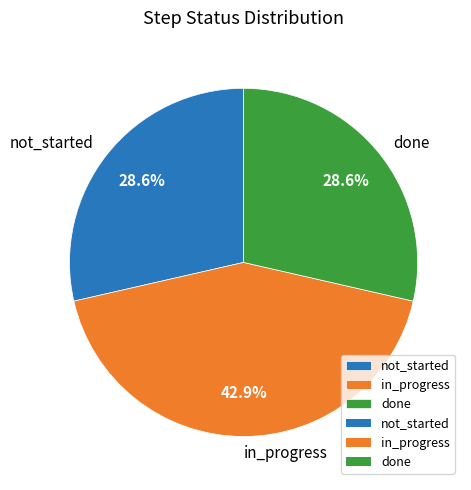

Does done represent more than half of the total?

No